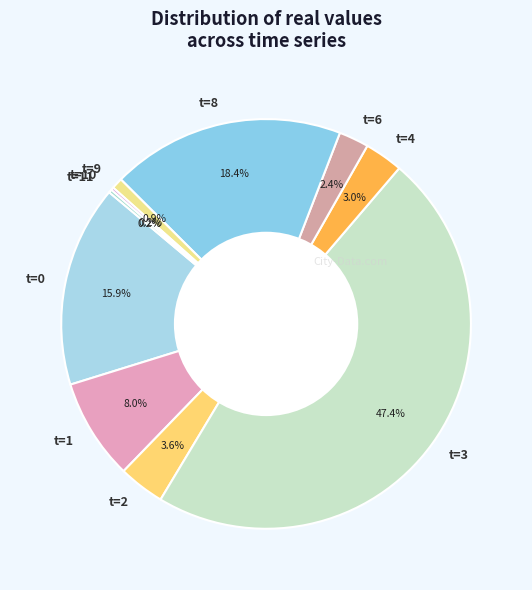

Which slice is the largest?

t=3